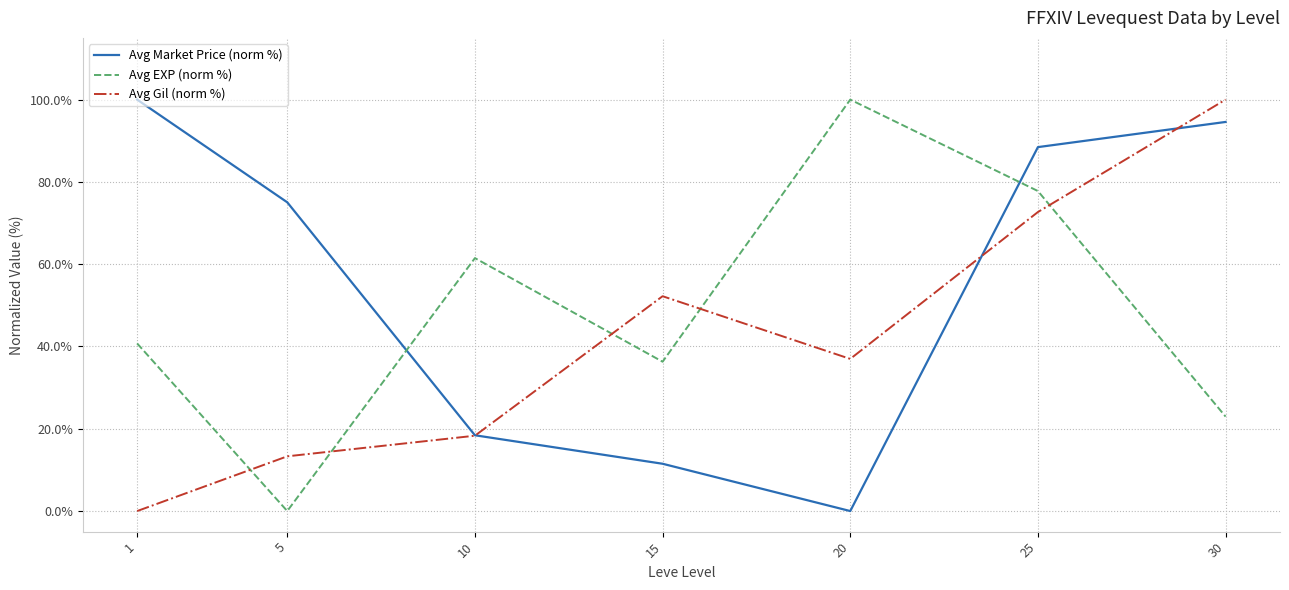

Rank the series by their average value, from highest to lowest.

Avg Market Price (norm %), Avg EXP (norm %), Avg Gil (norm %)